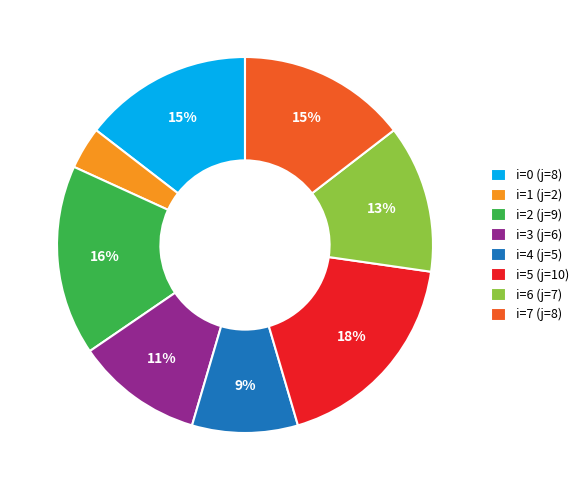

Combined, do i=6 (j=7) and i=3 (j=6) account for over 50%?

No